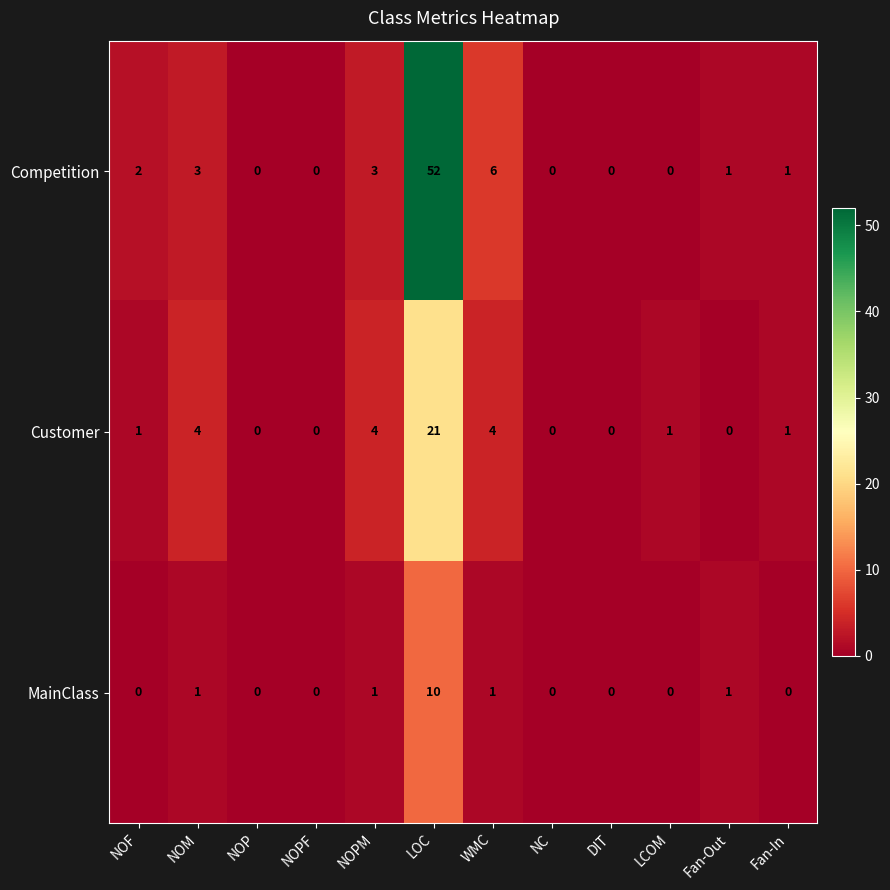

What is the maximum value for MainClass?

10